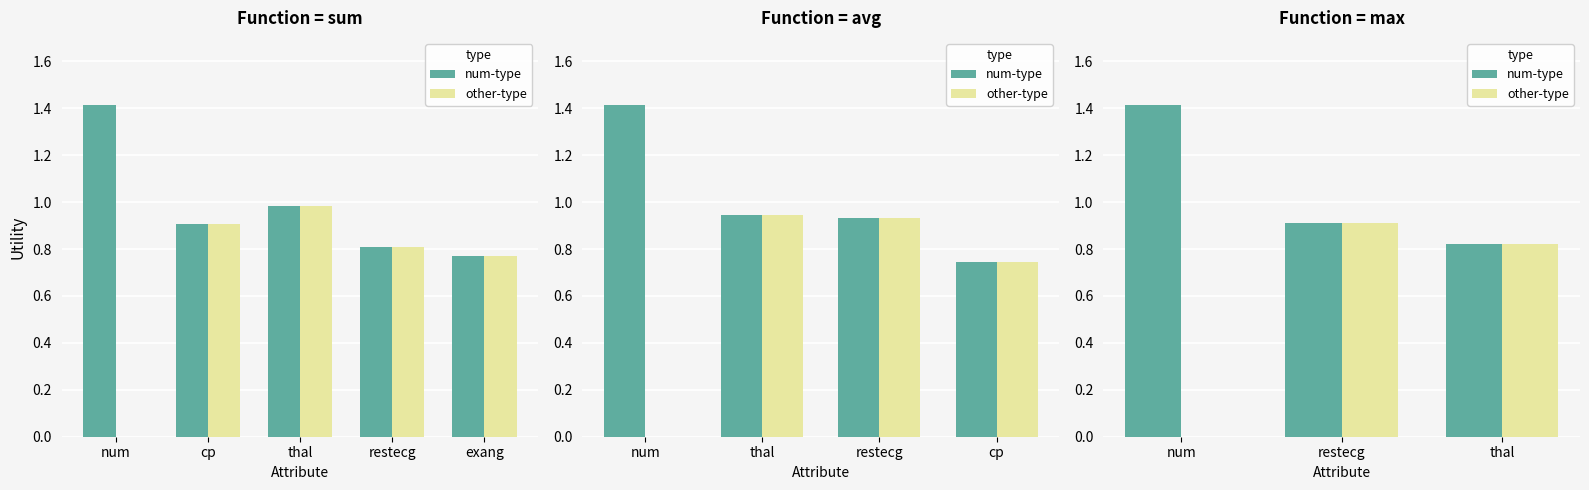

What is the difference between the highest and lowest values at num?

1.4